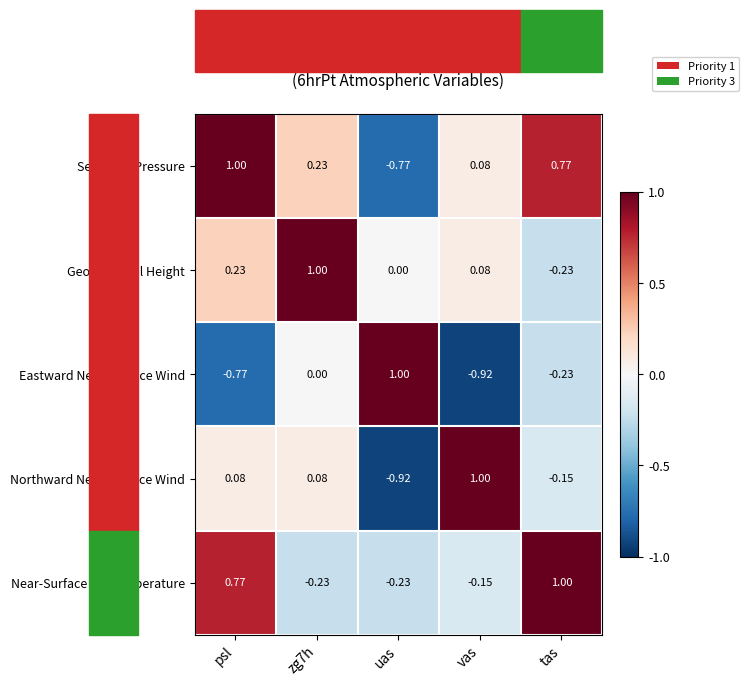

What is the spread (max minus min) of values at zg7h?

1.2